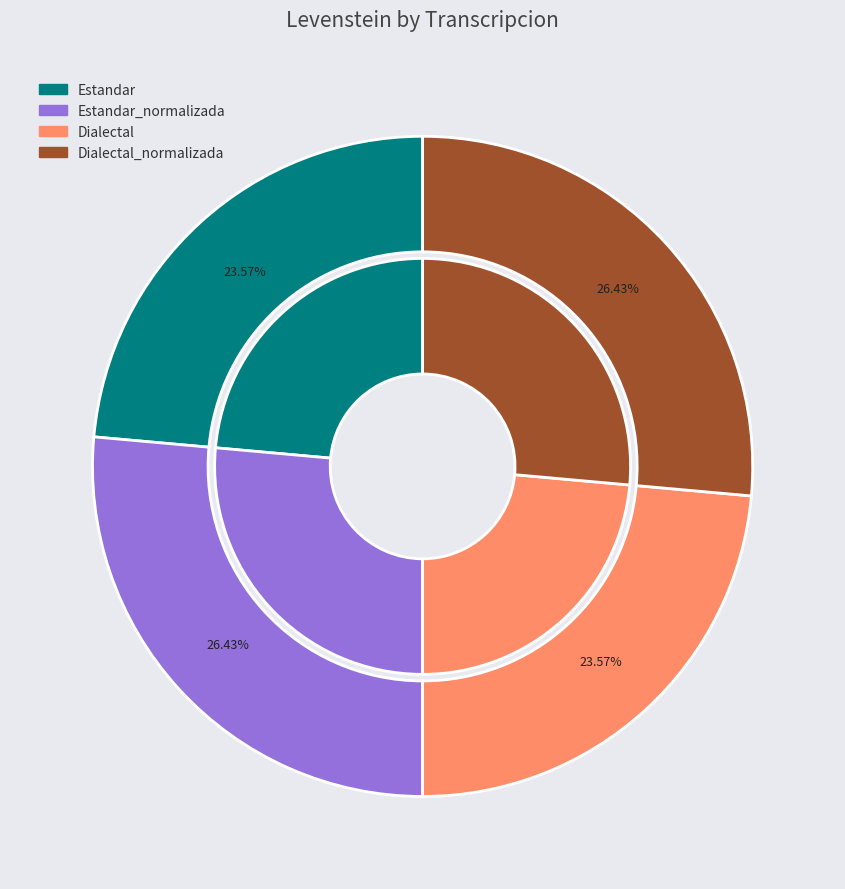

Does any single category account for the majority?

No